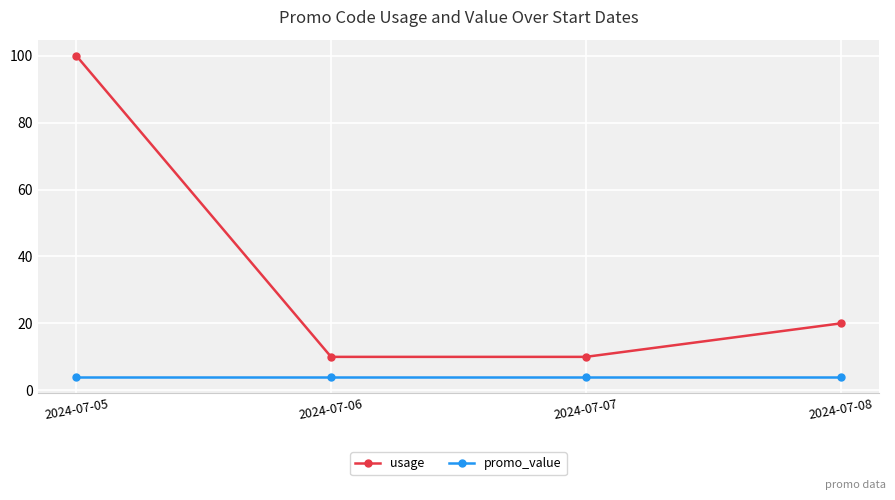

What is the difference between the highest and lowest values at 2024-07-06?

6